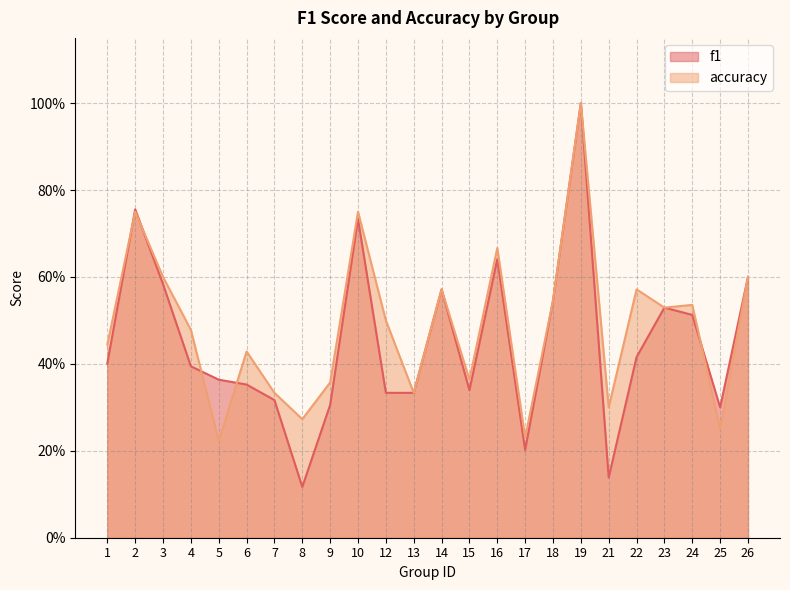

How many series are shown in this chart?

2